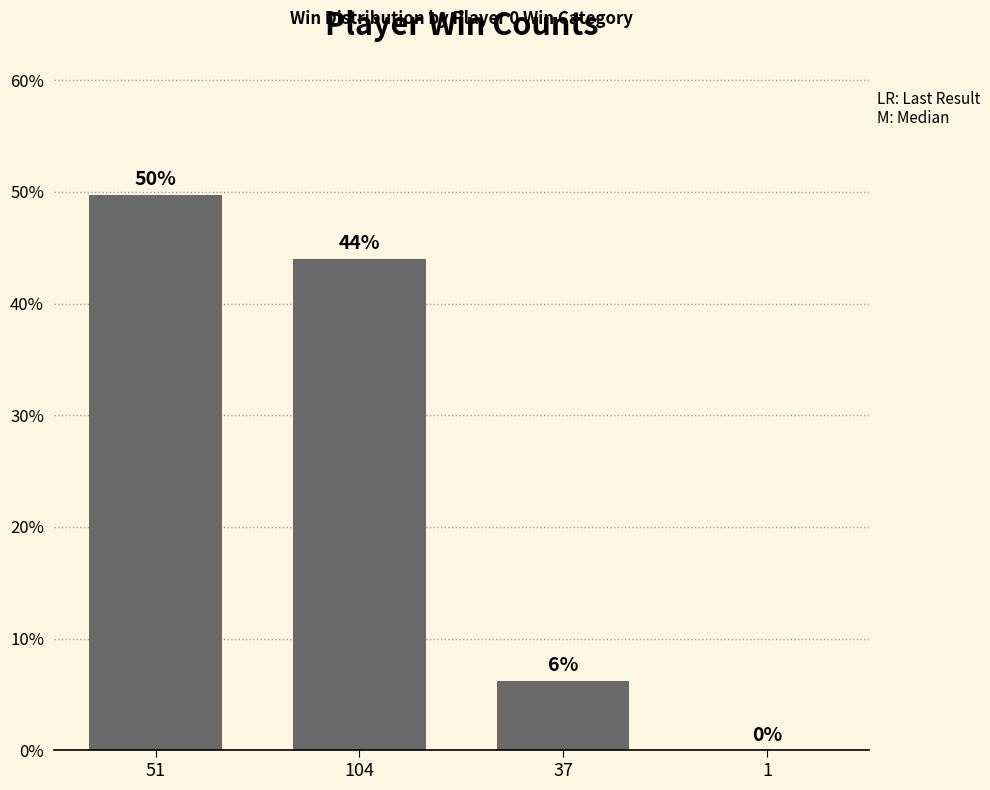

The chart shows a value of 59.3 at 104. True or false?

False